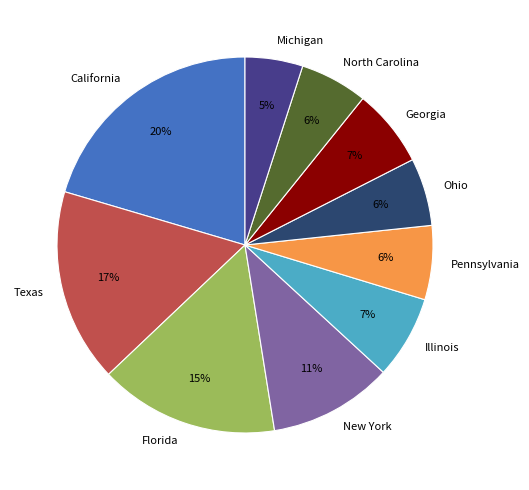

Is Florida the majority of the pie?

No